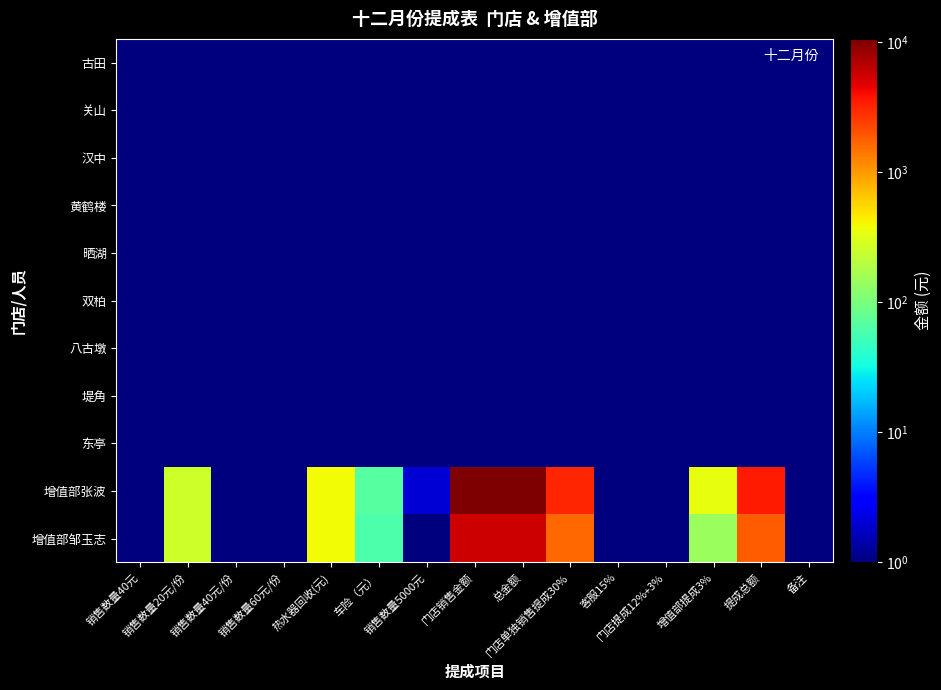

Which series has the largest total across all categories?

增值部张波